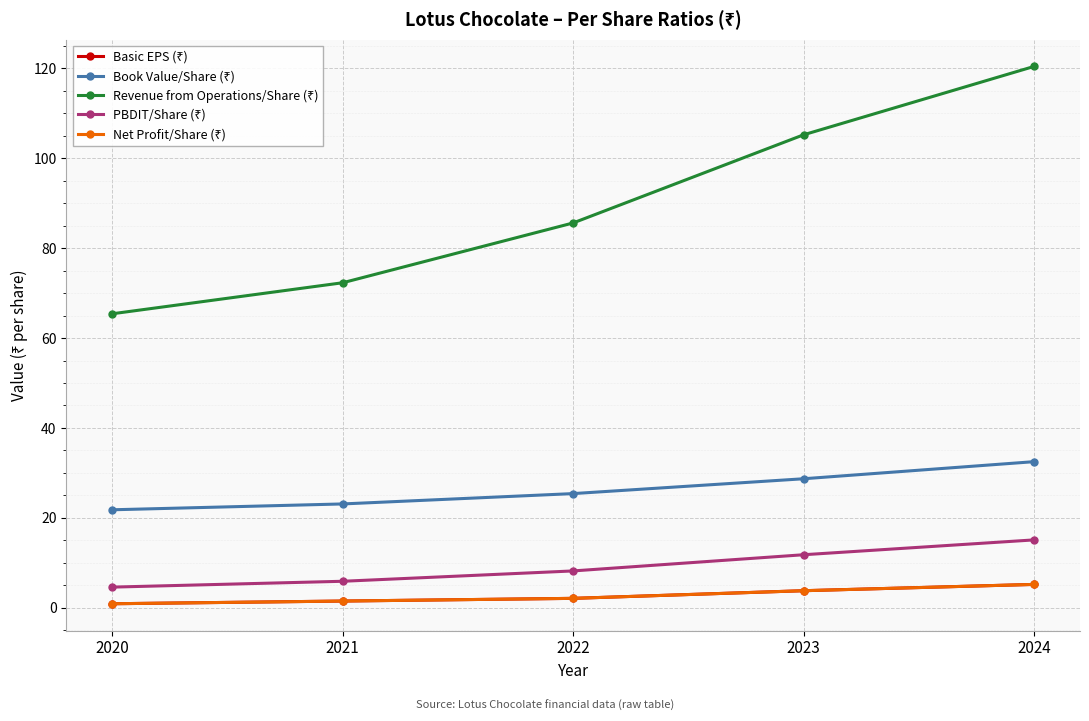

The PBDIT/Share (₹) series shows 13.6 at 2022. True or false?

False